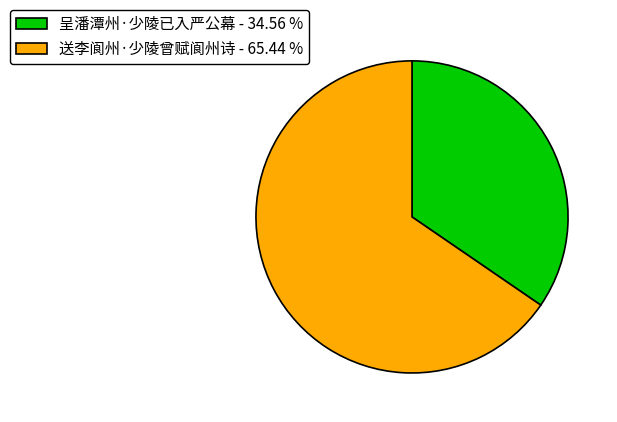

Combined, do 呈潘潭州·少陵已入严公幕 and 送李阆州·少陵曾赋阆州诗 account for over 50%?

Yes